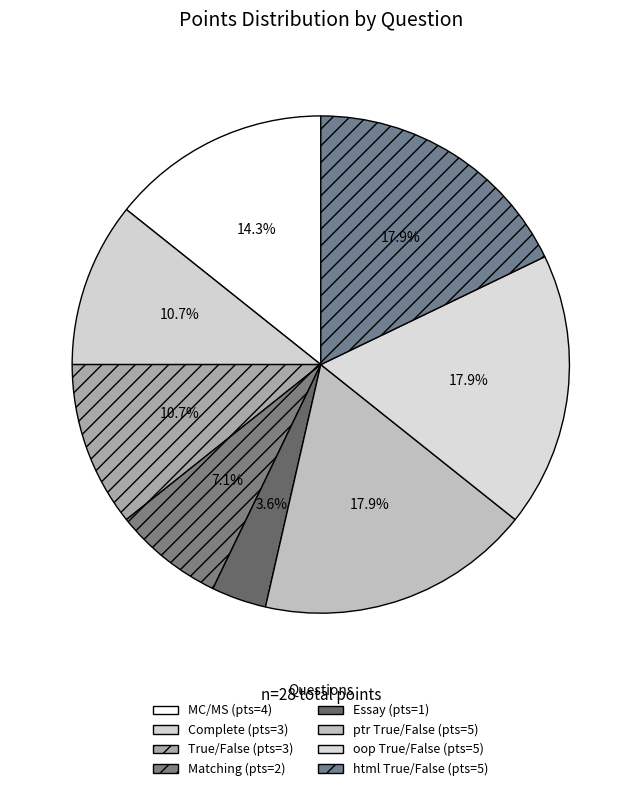

How many segments does this pie chart have?

8